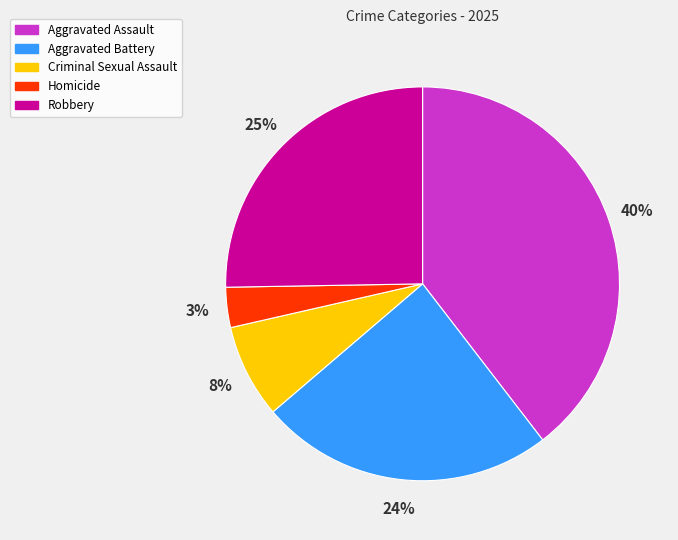

Is there any slice that represents more than half of the pie?

No